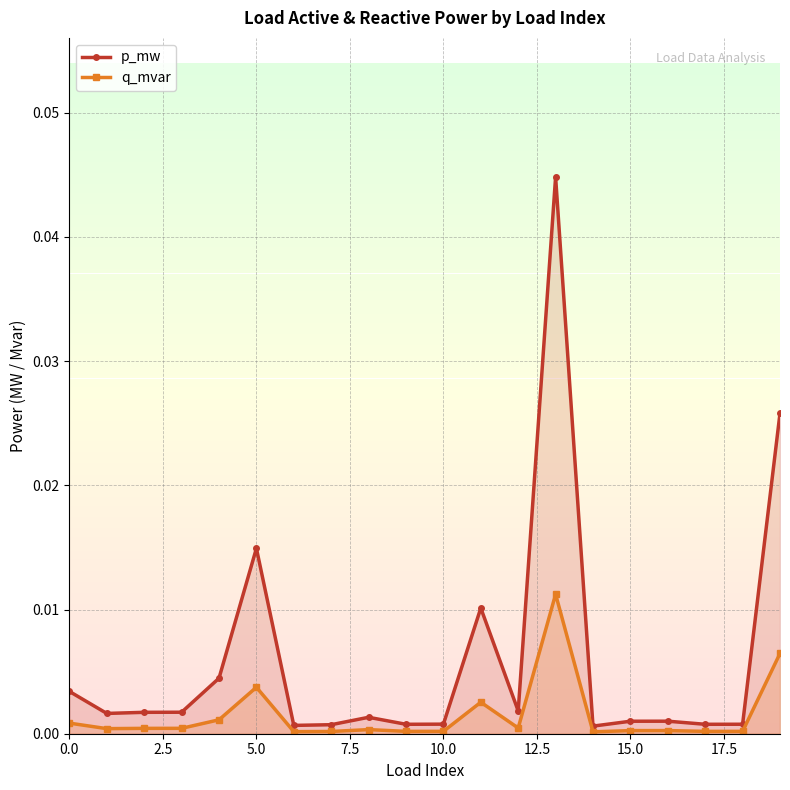

Rank the series by their average value, from lowest to highest.

q_mvar, p_mw